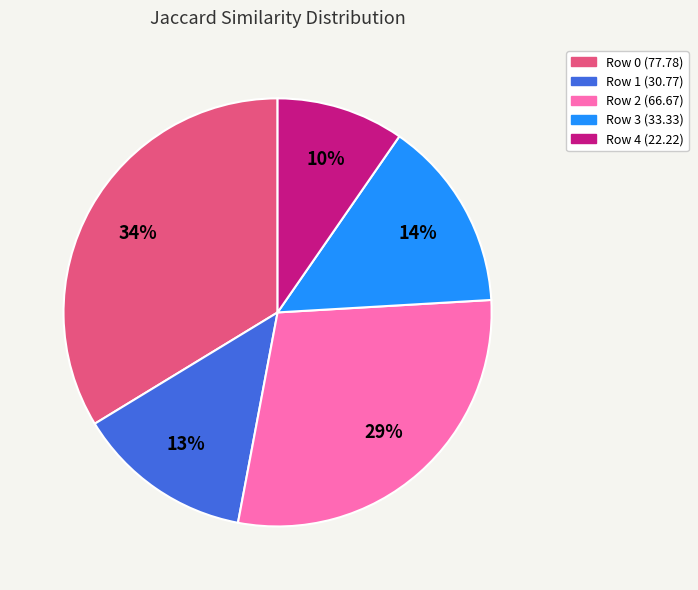

Does Row 3 account for over 50% of the chart?

No